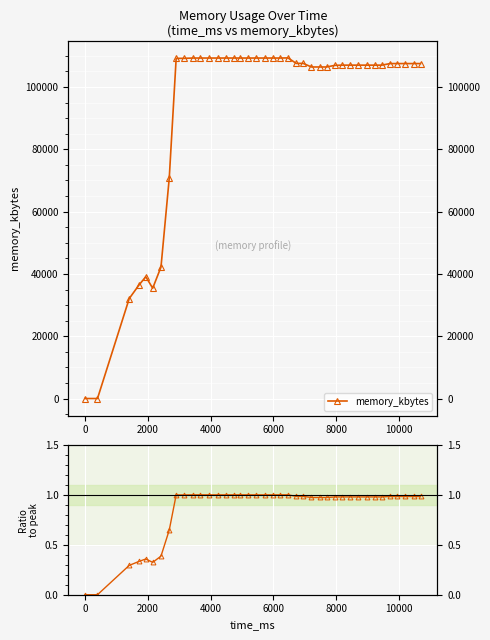

How many lines are shown in the chart?

2